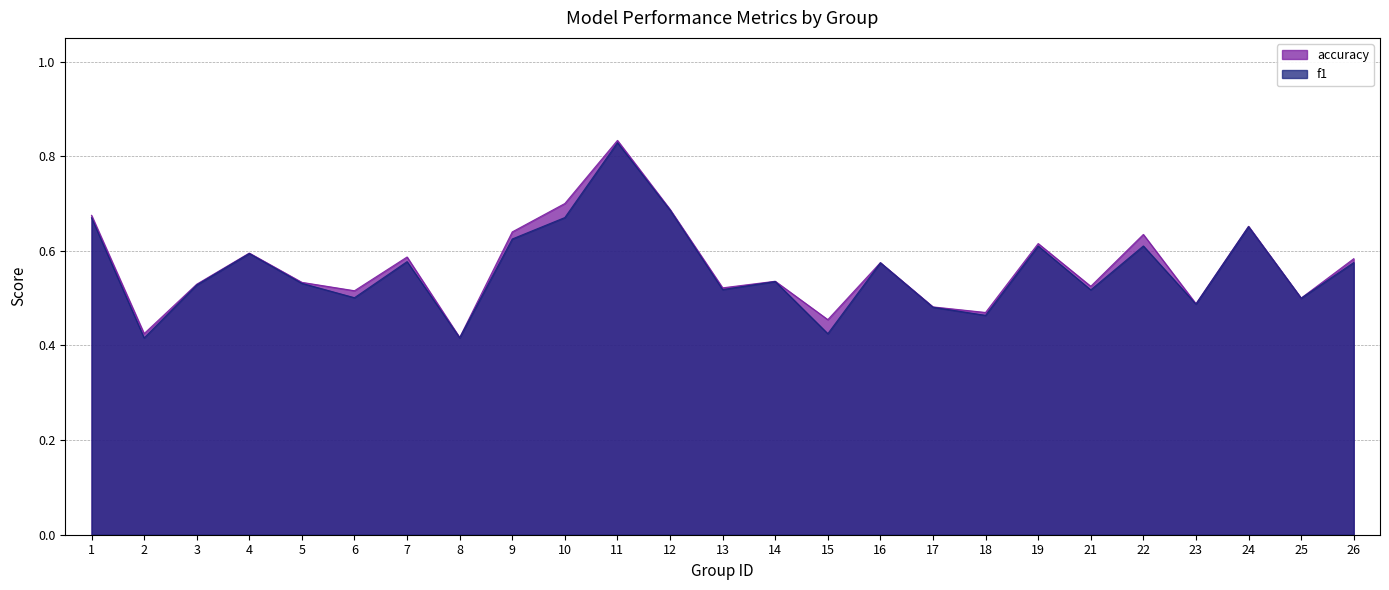

Is the value of f1 at 12 greater than the value of accuracy at 2?

Yes